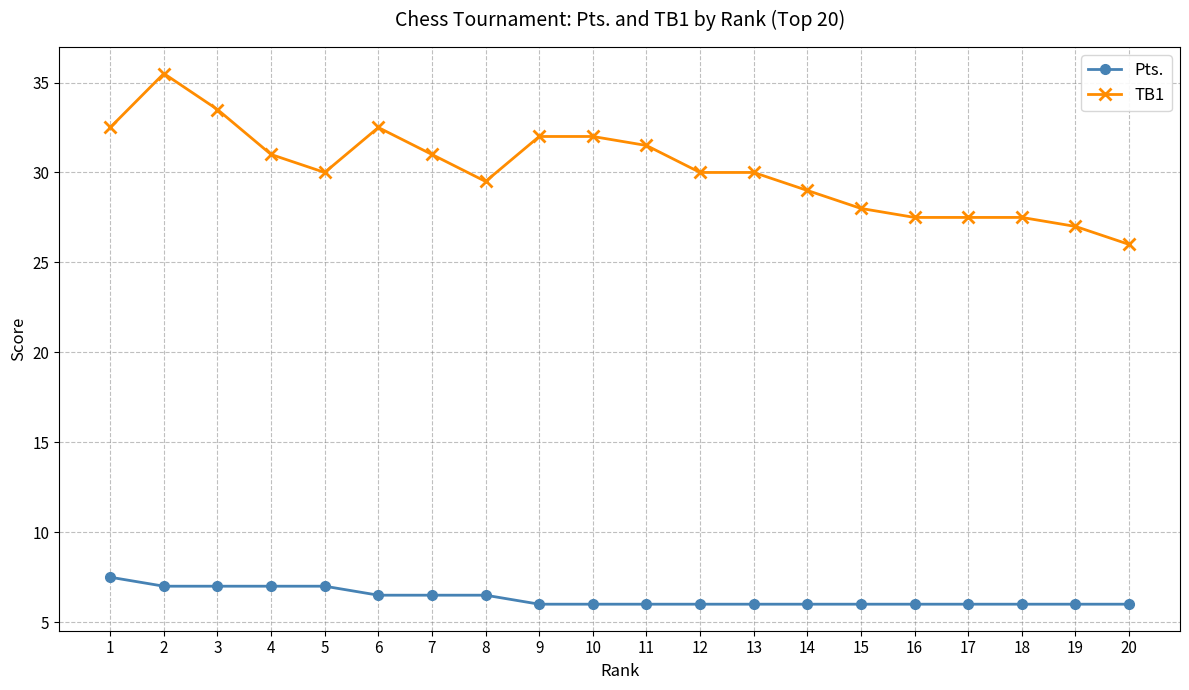

What is the average value of the TB1 series?

30.2